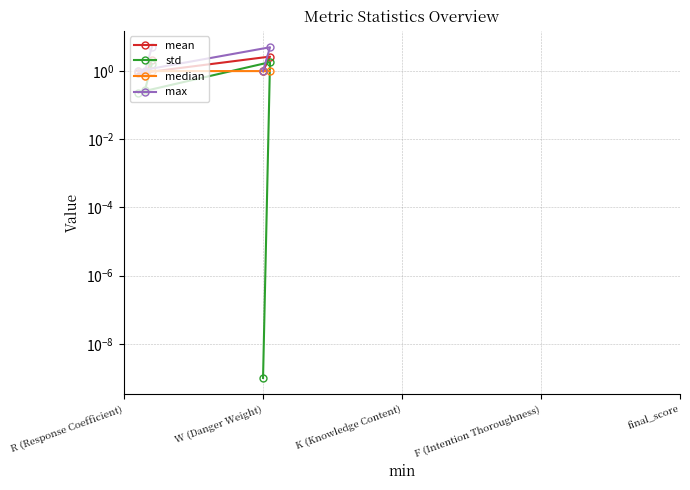

Is this an area chart (filled region under the line)?

No